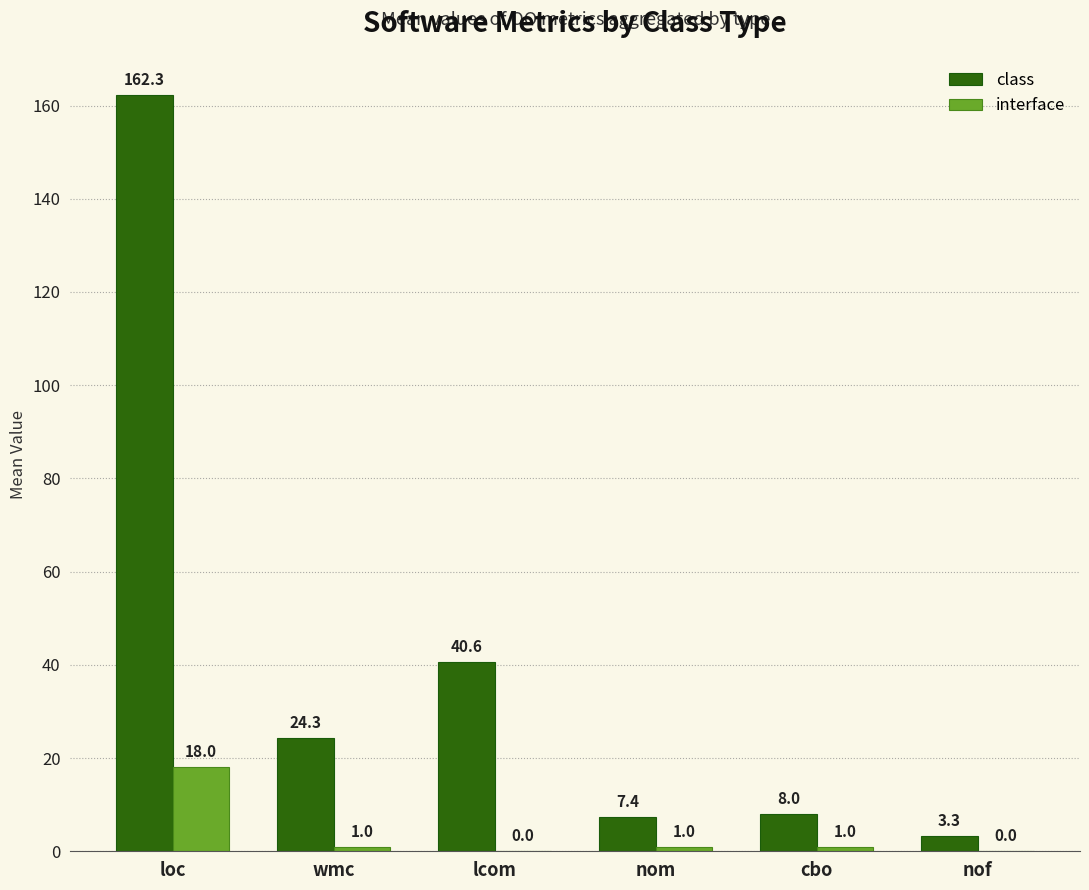

What is the difference between the class values at loc and wmc?

138.0